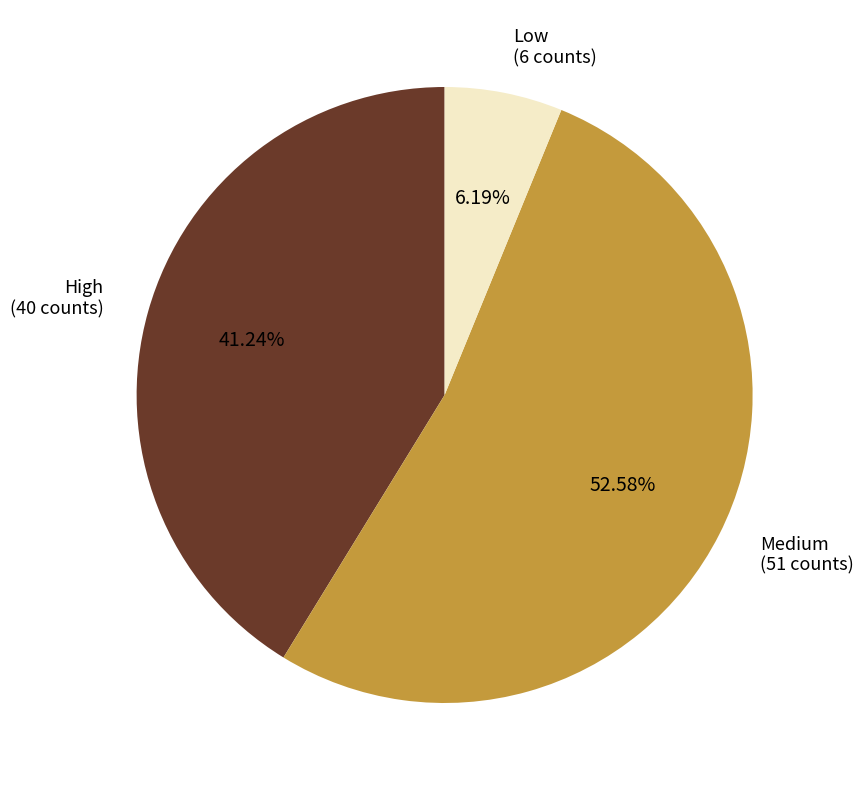

How many slices are in this pie chart?

3